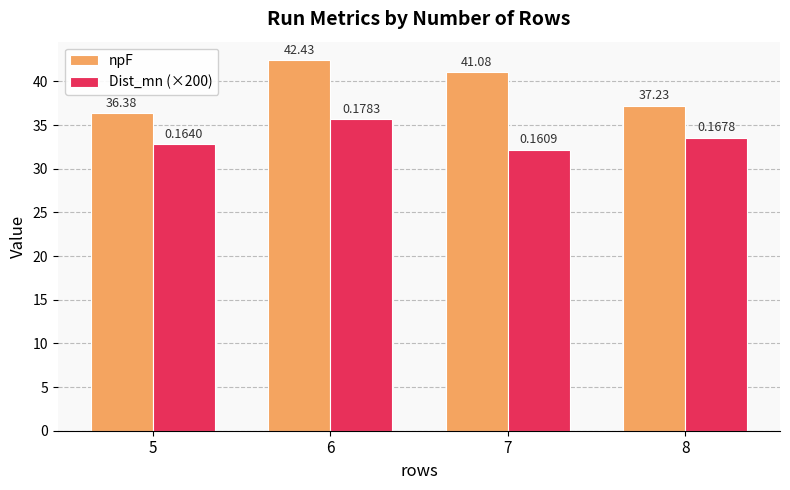

At which label is npF closest to 39?

8